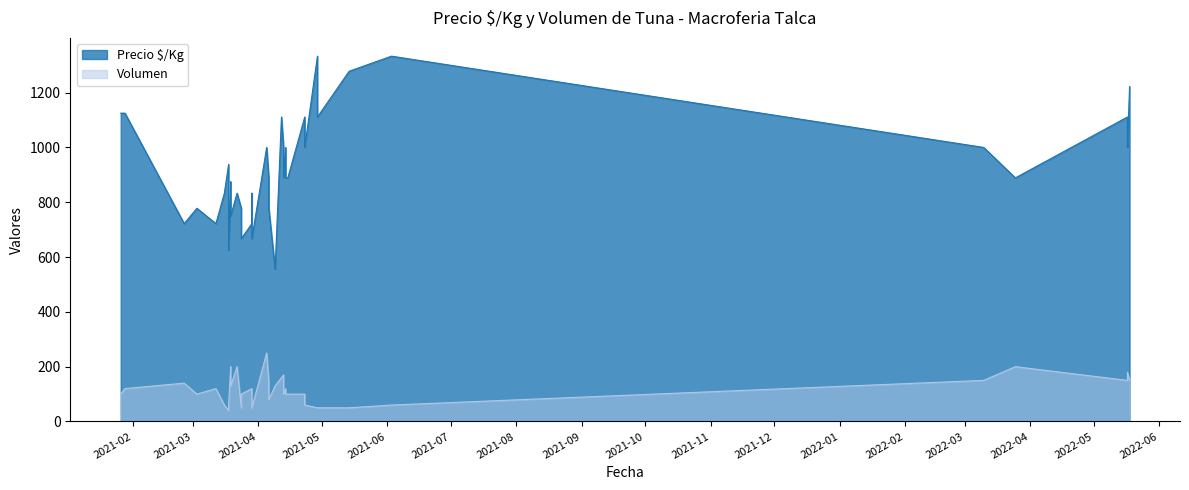

How many data points does each series have?

38